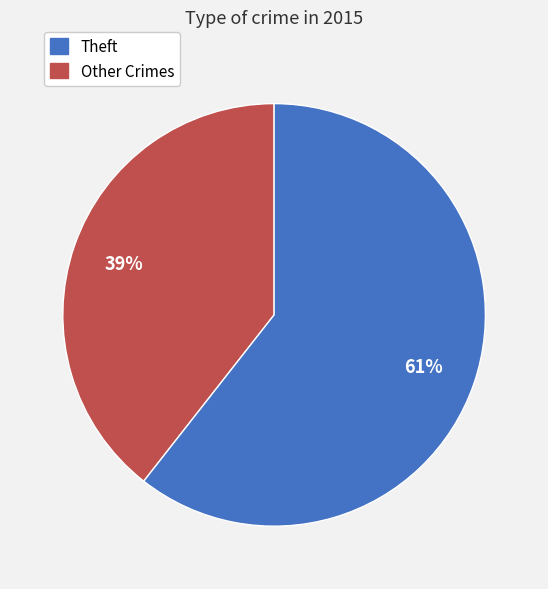

Is there any slice that represents more than half of the pie?

Yes